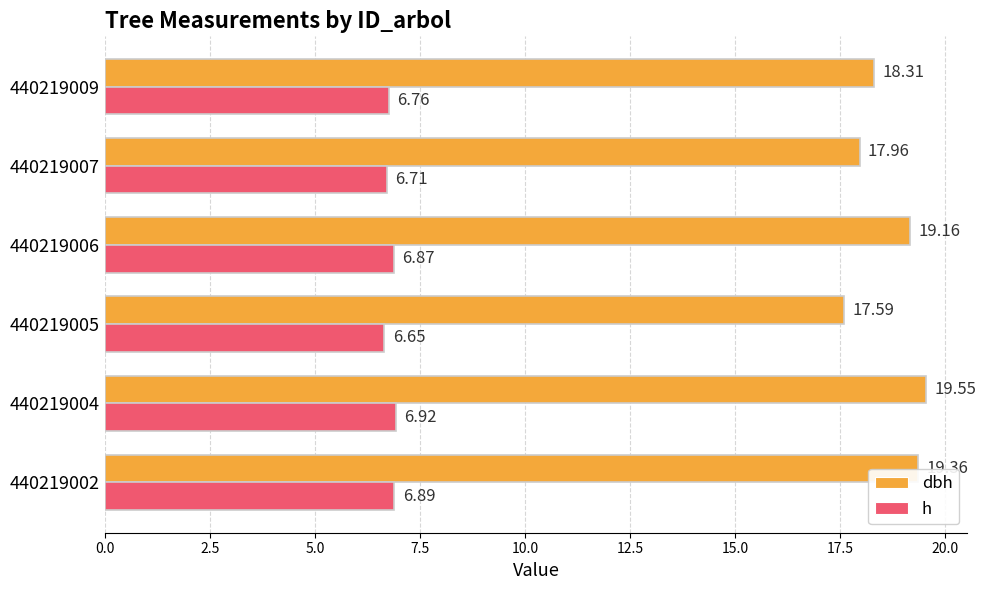

Which series changed the most between 440219005 and 440219006?

dbh